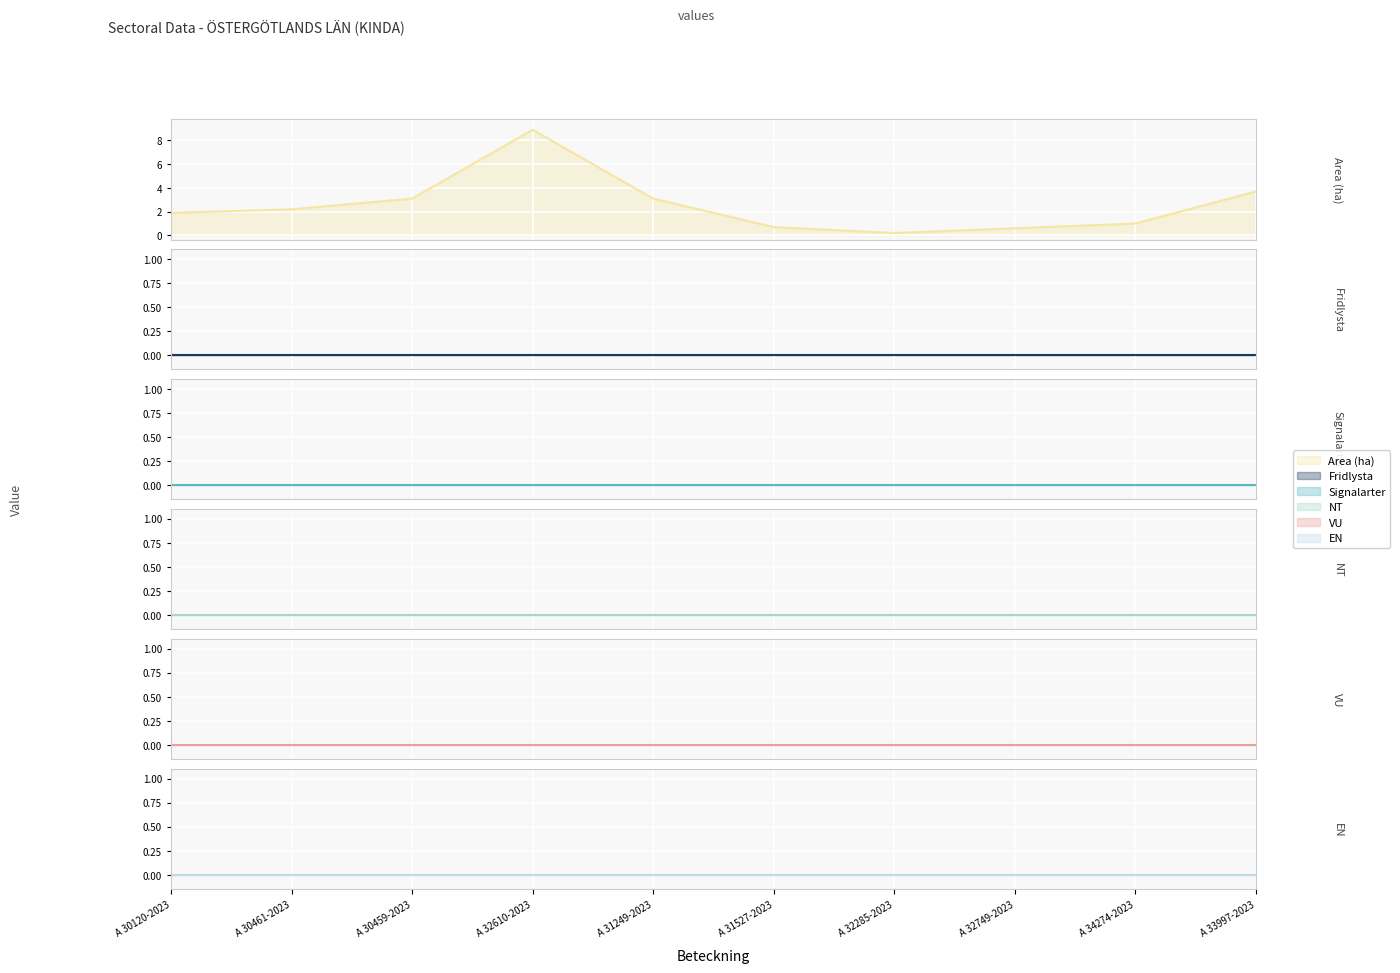

Rank the series at A 34274-2023 from lowest to highest value.

Fridlysta, Signalarter, NT, VU, EN, Area (ha)